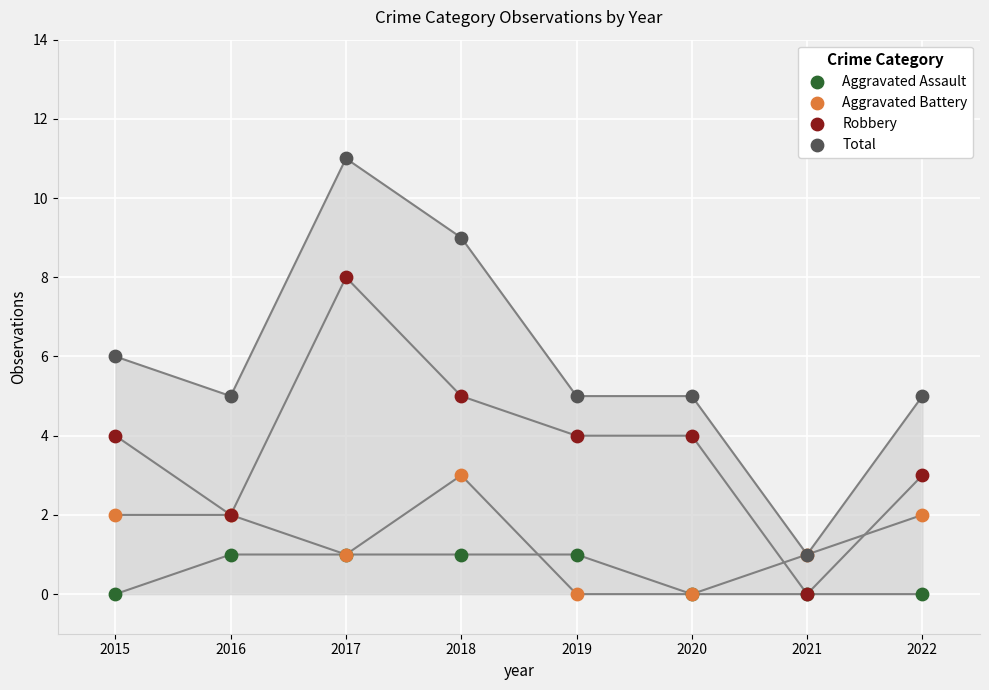

What are all the series names shown in the legend?

Aggravated Assault, Aggravated Battery, Robbery, Total